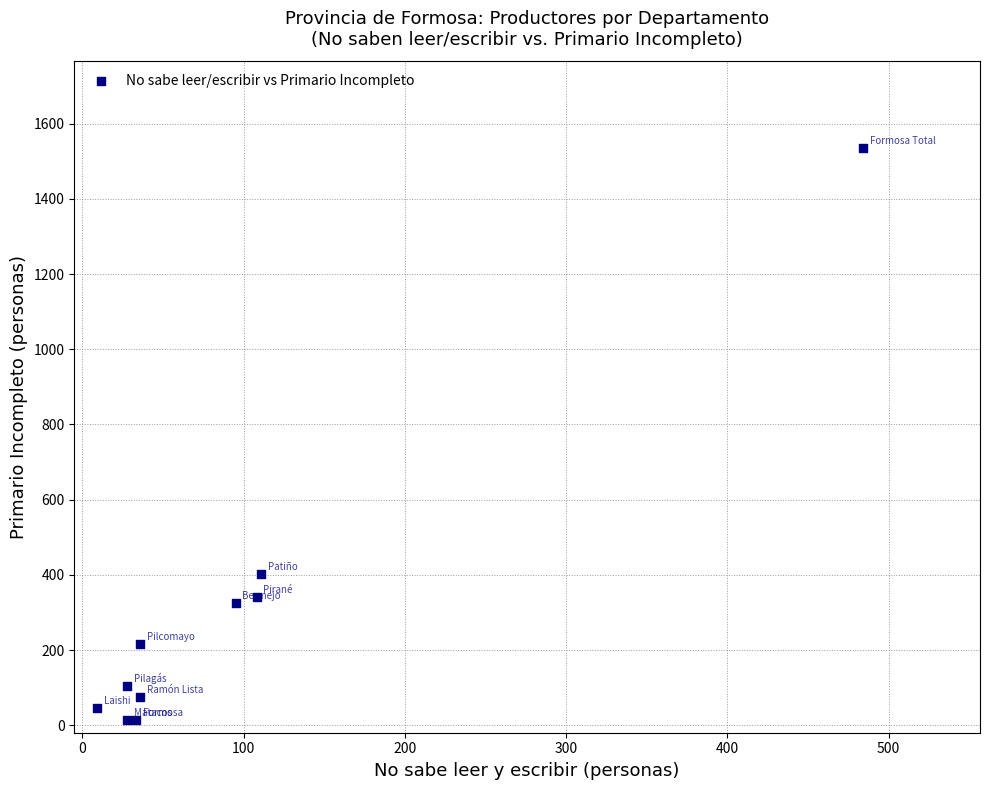

What Y value in the scatter plot is closest to 774?

403